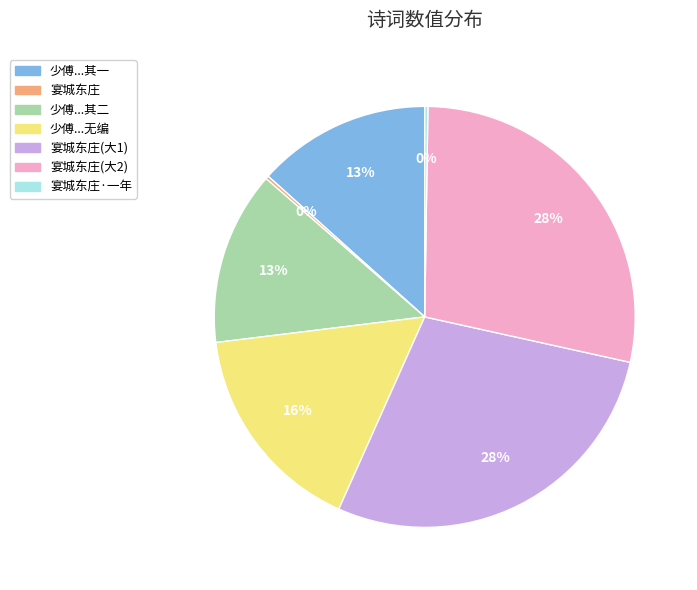

To the nearest percent, what is the average slice percentage?

14%